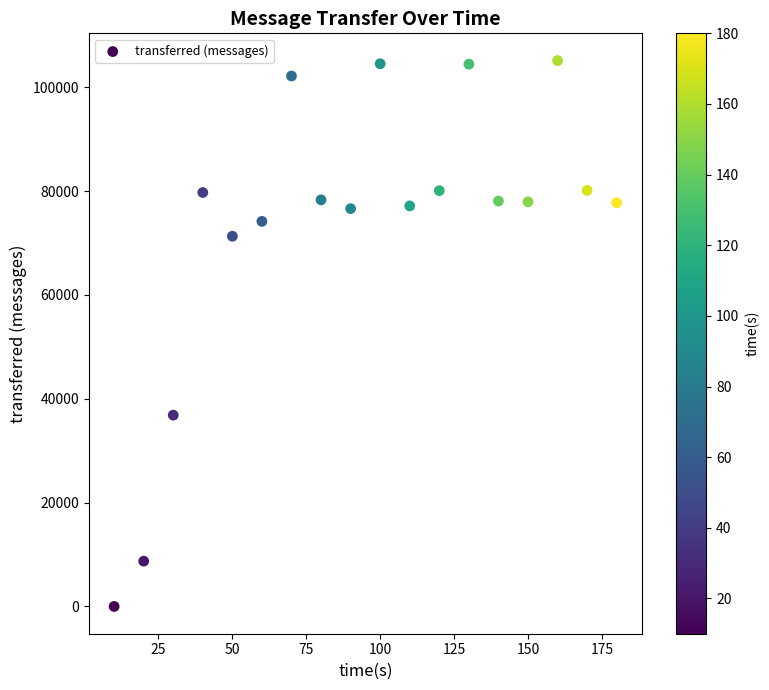

What Y value in the scatter plot is closest to 52560?

36840